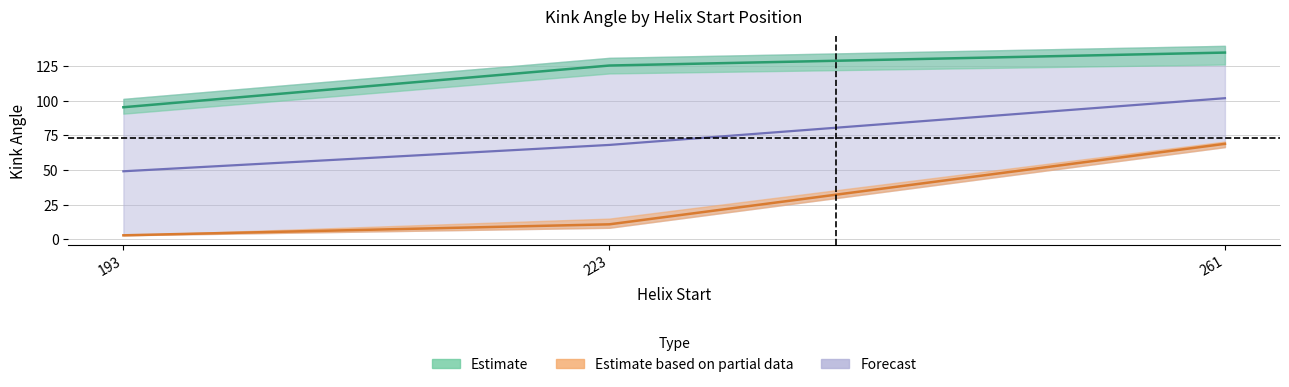

At which label does Kink_Angle_E first exceed 68?

223